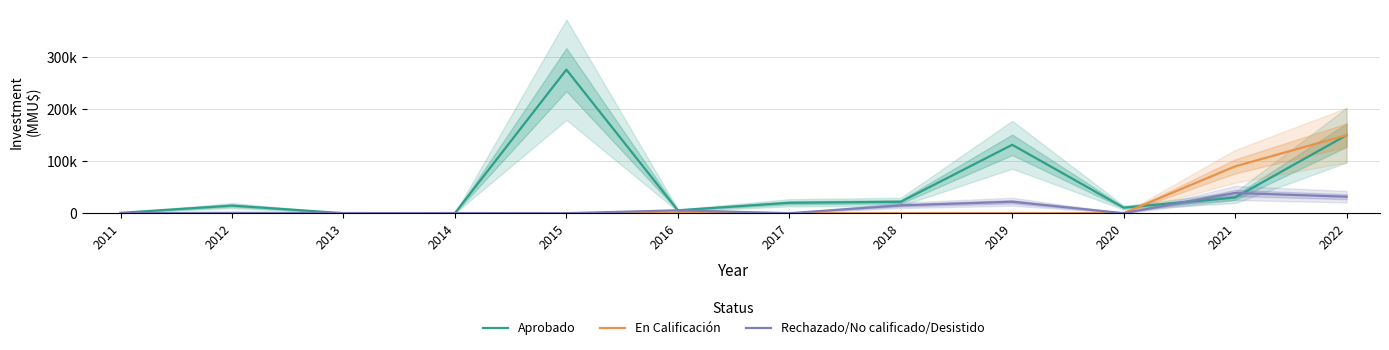

Which series has the widest spread of values?

Aprobado